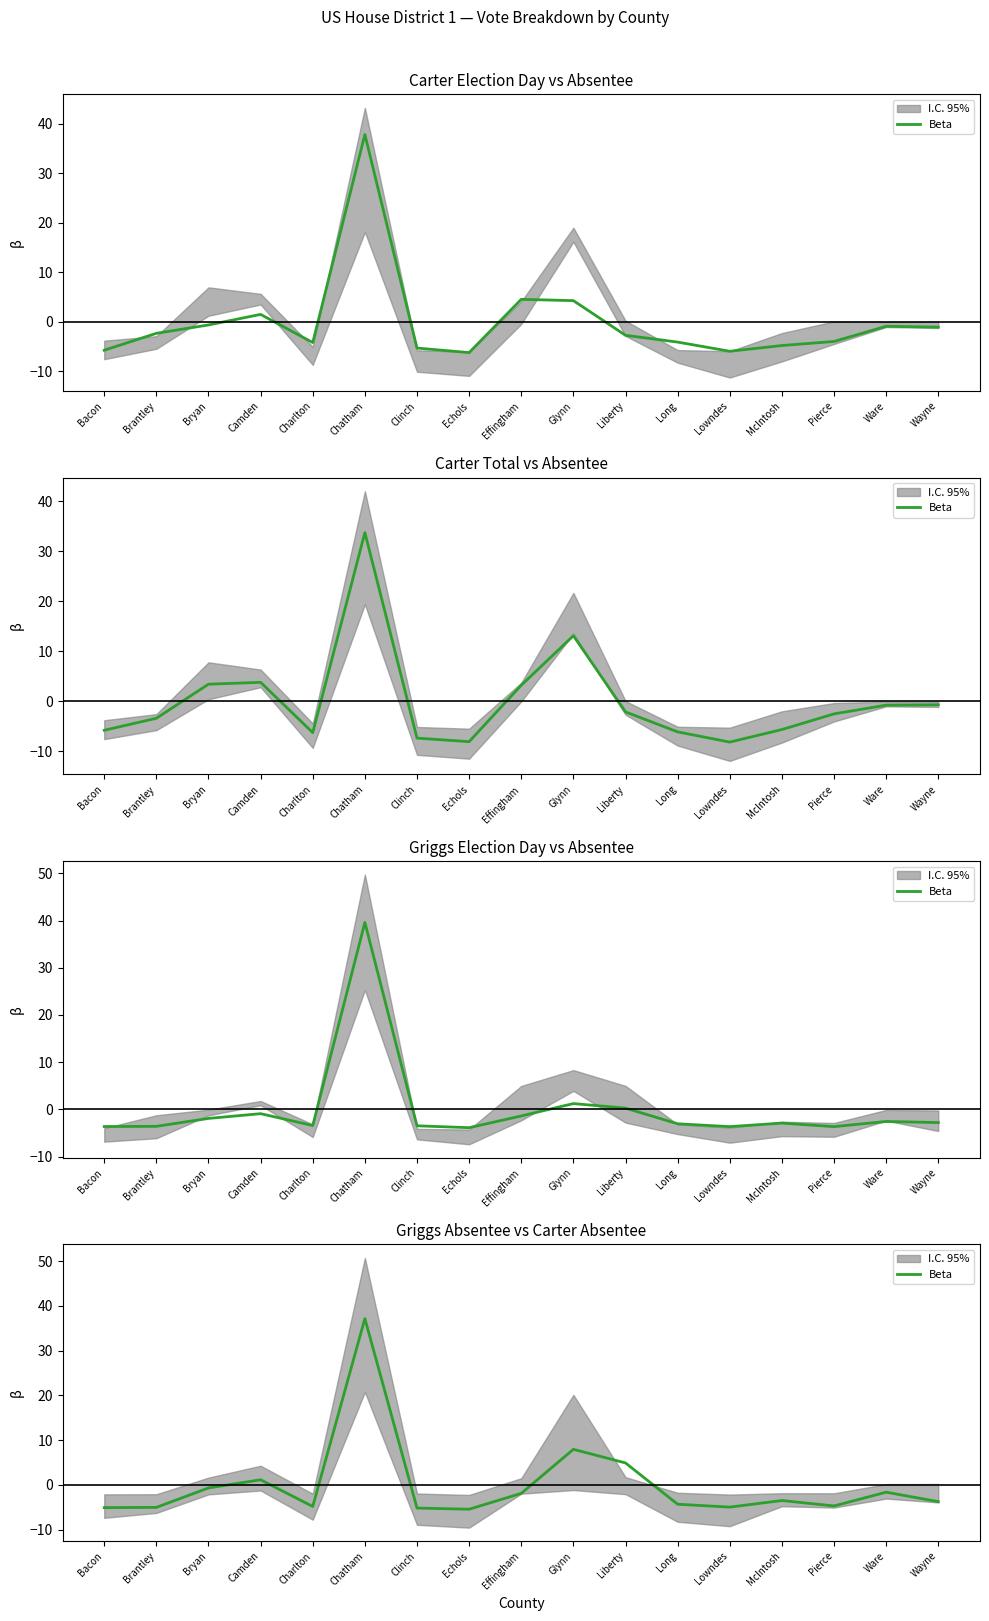

What is the maximum value shown in the chart?

37.2